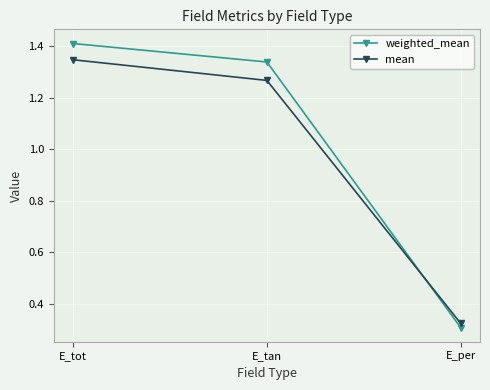

The value of mean at E_per is 0.3. True or false?

True